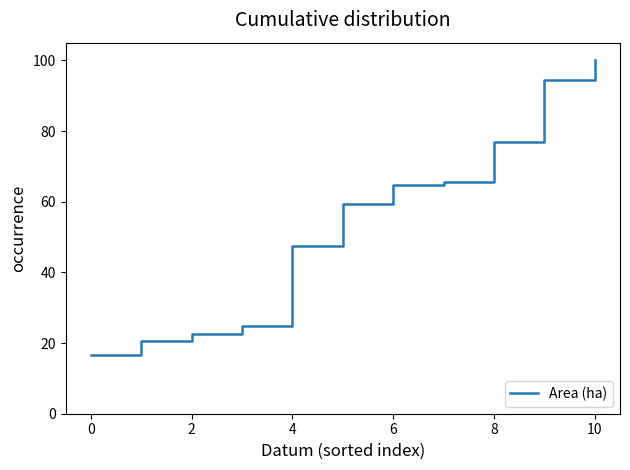

What is the difference between the maximum and minimum values?

83.4